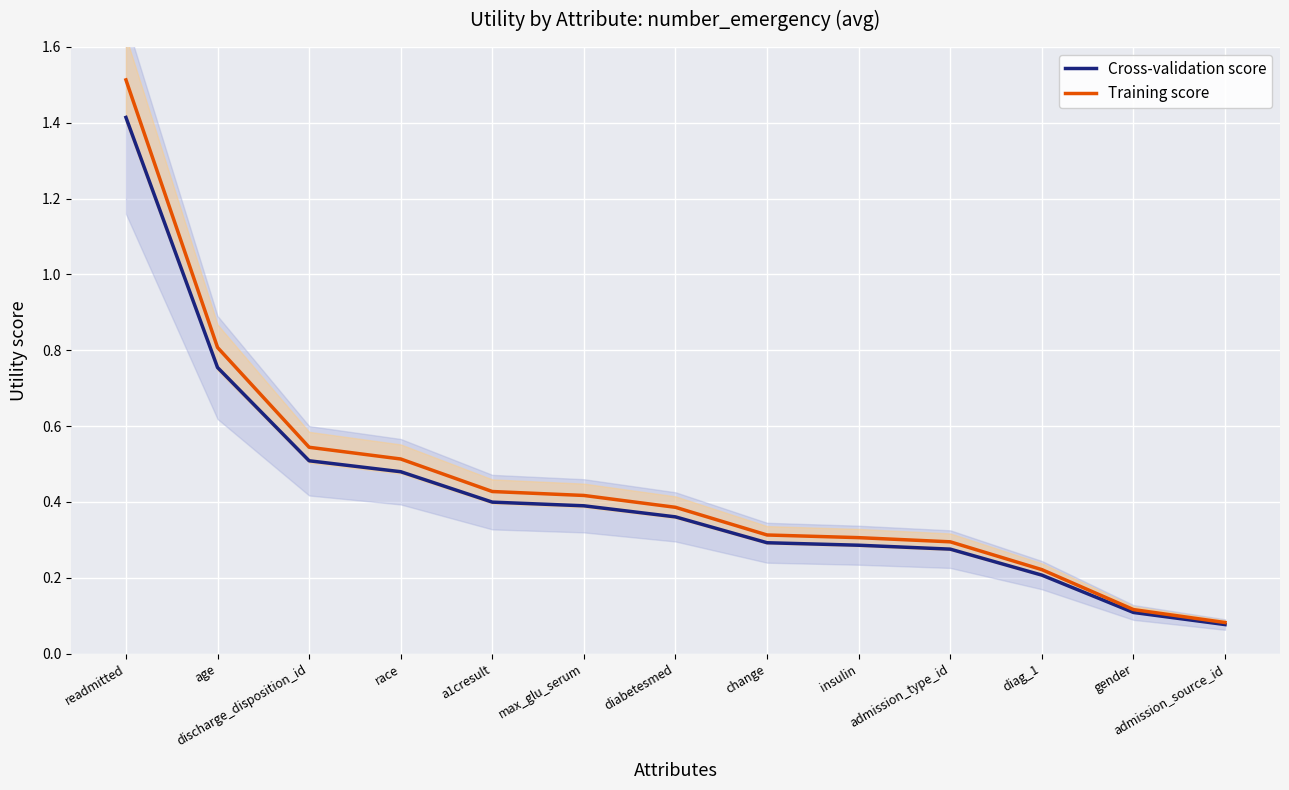

What is the value of the Cross-validation score point at the 3rd from the left?

0.5